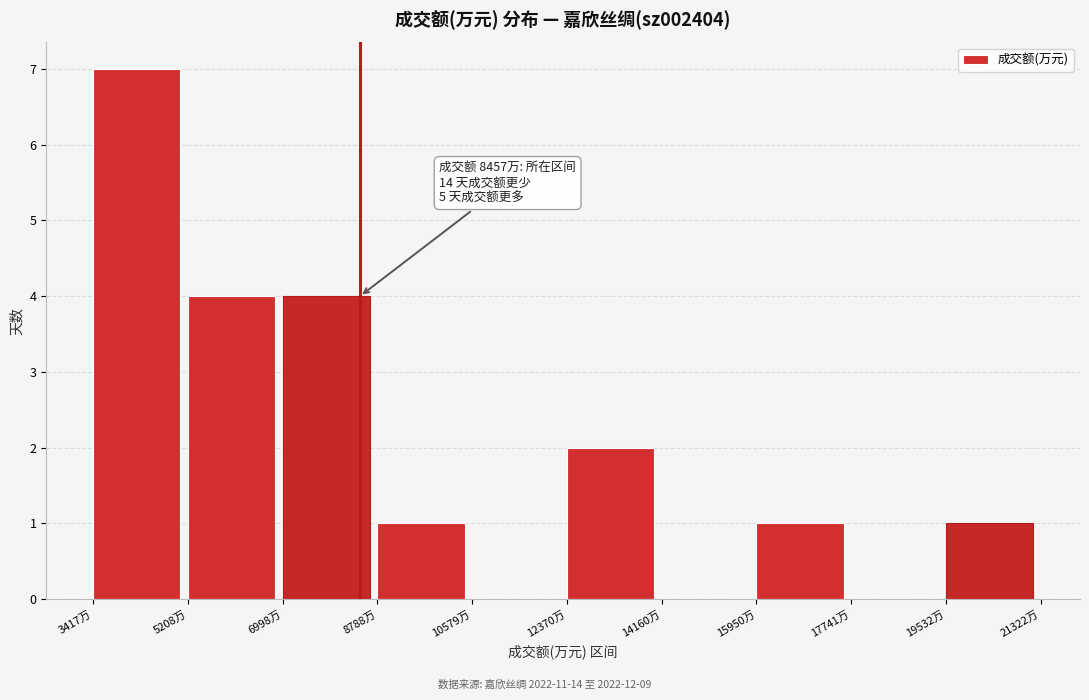

Over which range of the x-axis is the bar tallest?

3400 to 5200